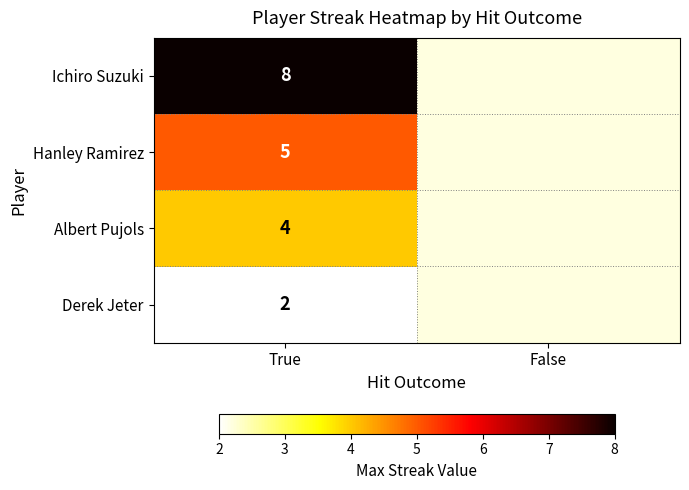

The value of Hanley Ramirez at True is 5. True or false?

True